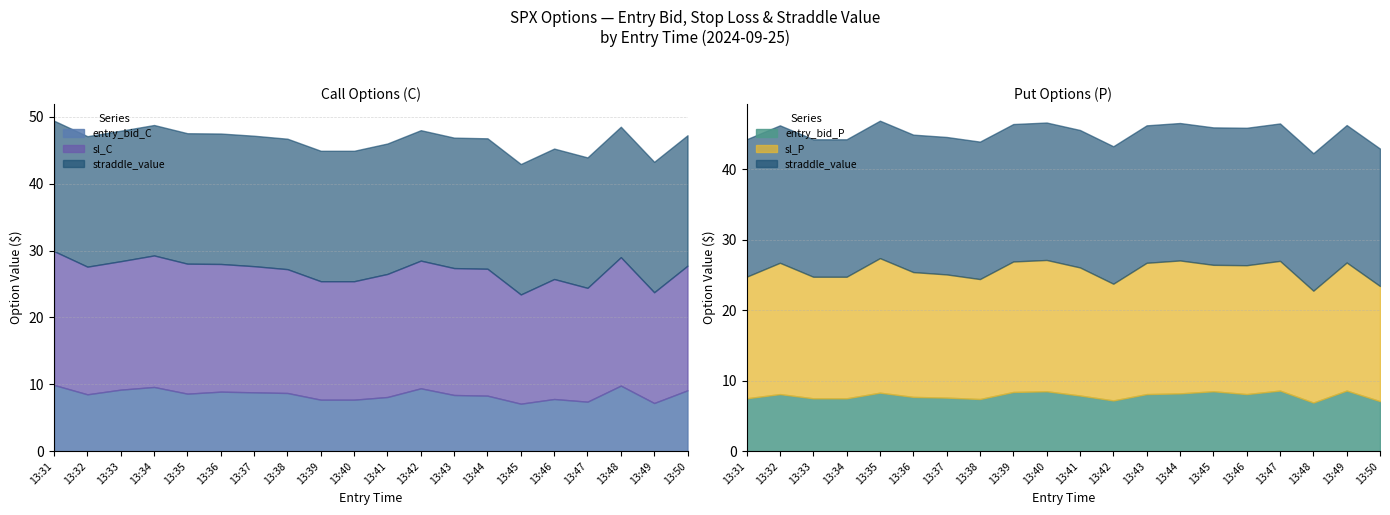

The sl_P series shows 25.2 at 13:47. True or false?

False